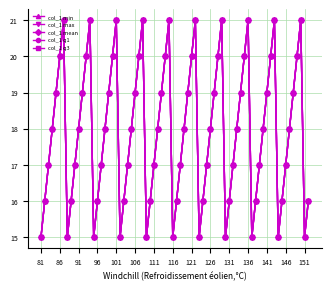

Does the chart have visible grid lines?

Yes